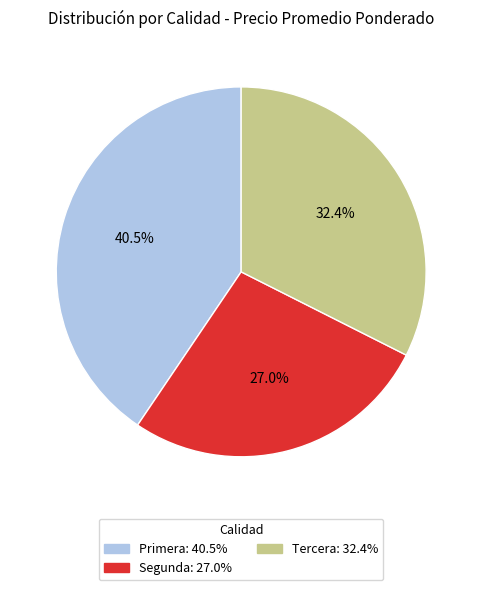

Combined, what portion of the pie is Tercera and Segunda?

59.5%